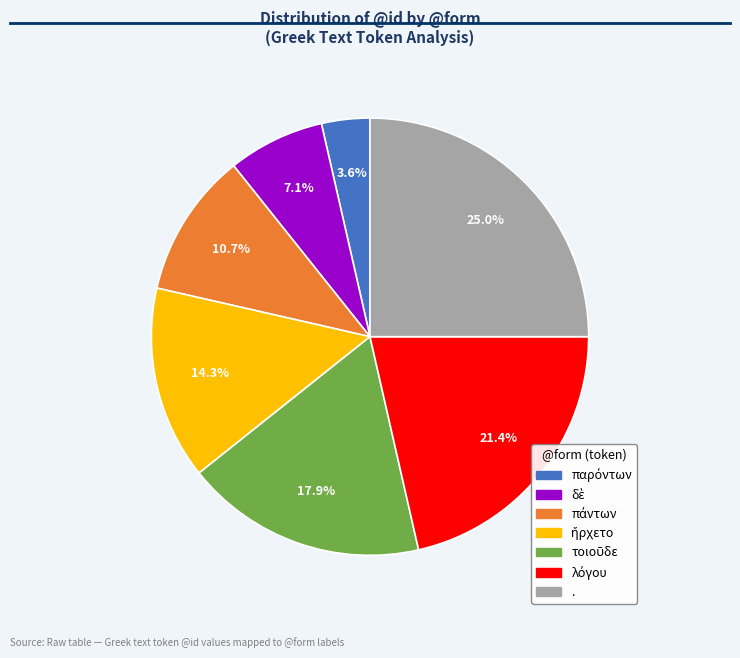

To the nearest percent, what is the average slice percentage?

14%